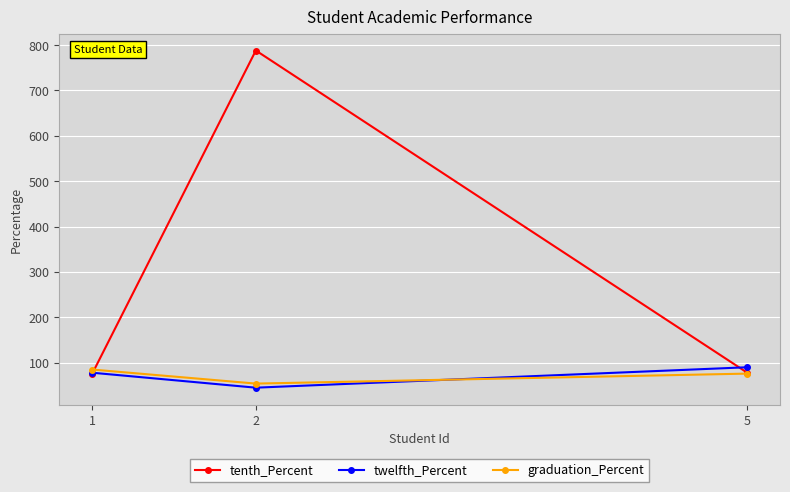

What value does the graduation_Percent series have at 2, to the nearest 10?

50